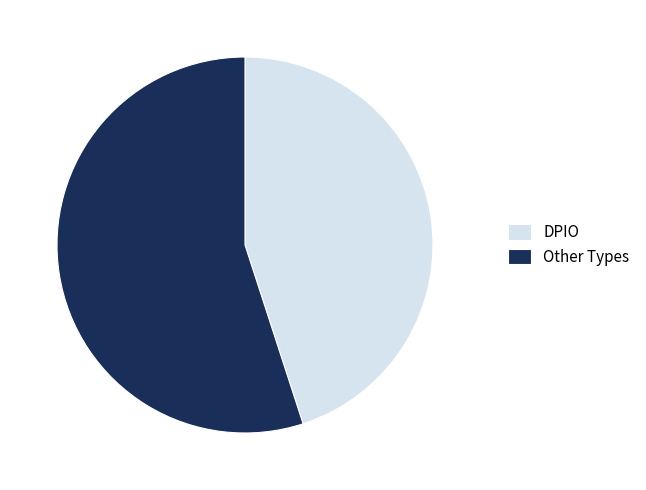

Approximately how many times larger is the value at DPIO compared to Other Types?

0.8